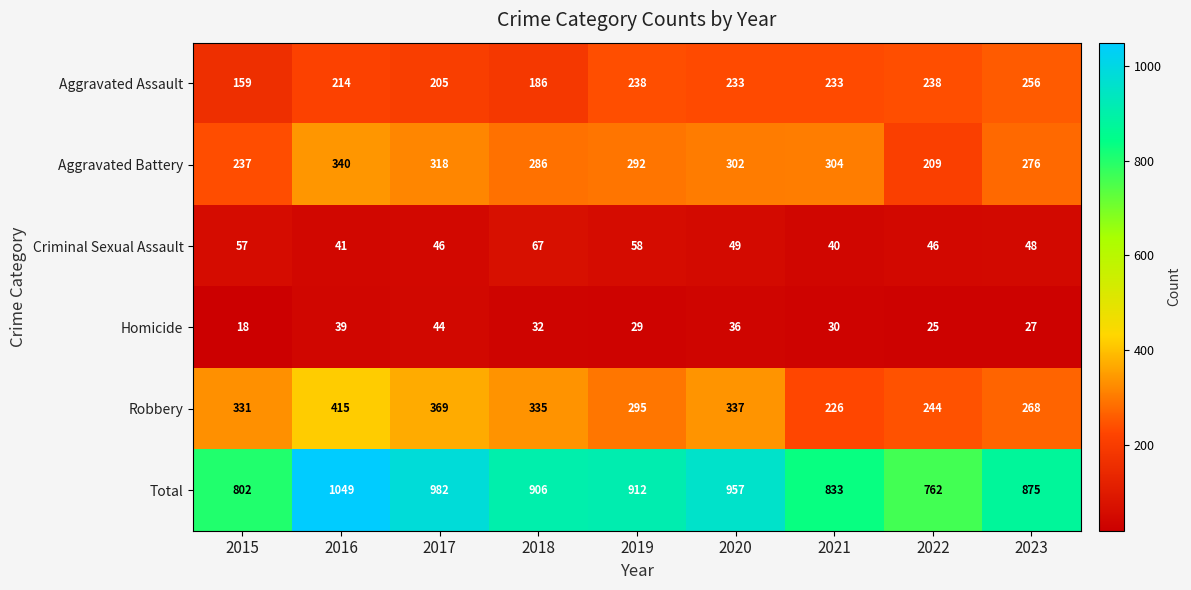

At which label does Homicide reach its minimum?

2015